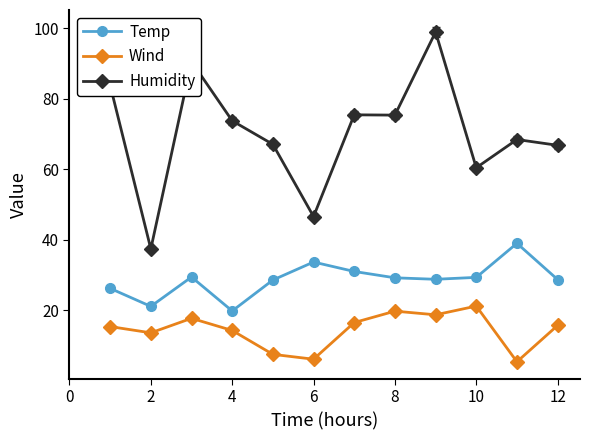

What is the maximum value for Temp?

39.0